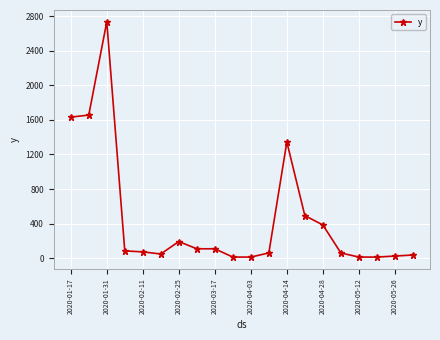

What is the difference between the maximum and second lowest values?

2724